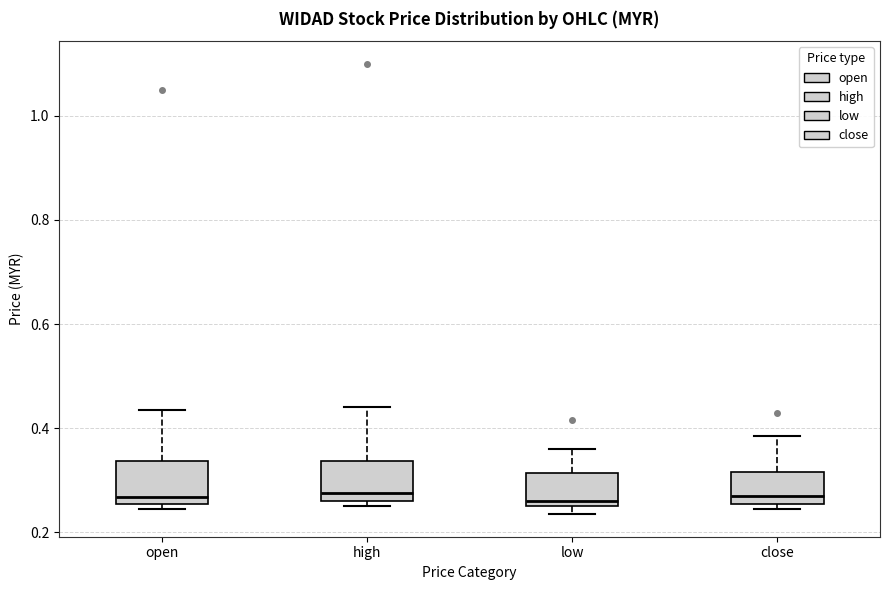

Reading left to right, read every box against the y-axis: the position of its median line, the range the box covers, and the ends of its whiskers. The values are not printed on the chart, so give them approximately, as read against the axis.

open: median 0.26 (just above the box's lower edge), box 0.26 to 0.34, whiskers 0.24 to 0.44
high: median 0.28, box 0.26 to 0.34, whiskers 0.26 (just below the box's lower edge) to 0.44
low: median 0.26 (just above the box's lower edge), box 0.26 to 0.32, whiskers 0.24 to 0.36
close: median 0.28, box 0.26 to 0.32, whiskers 0.24 to 0.38